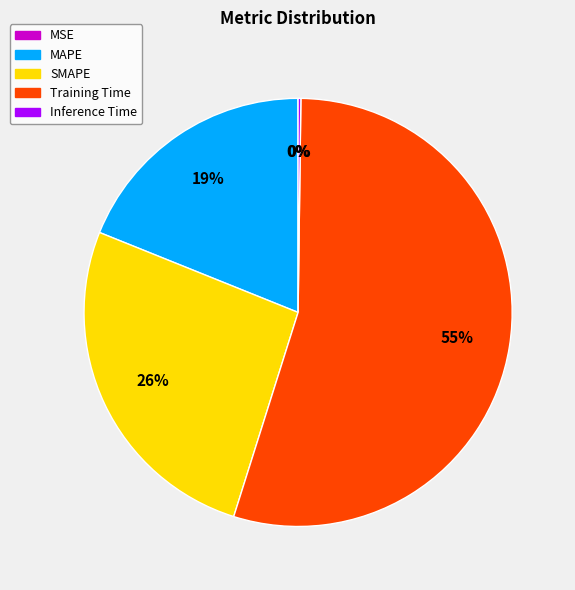

Which slice is the largest?

Training Time